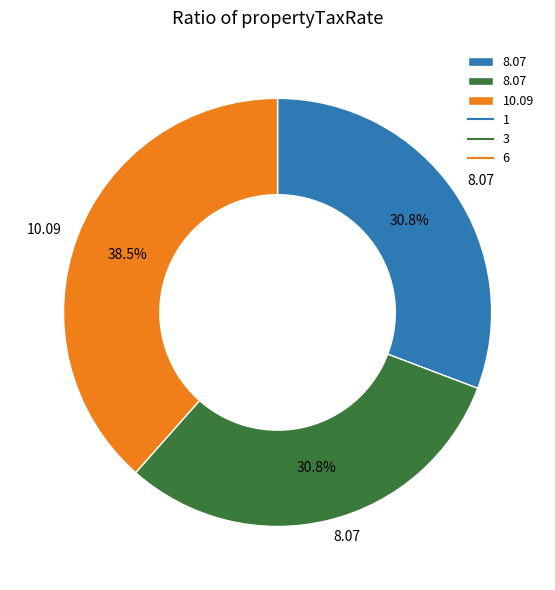

Does any single category account for the majority?

No